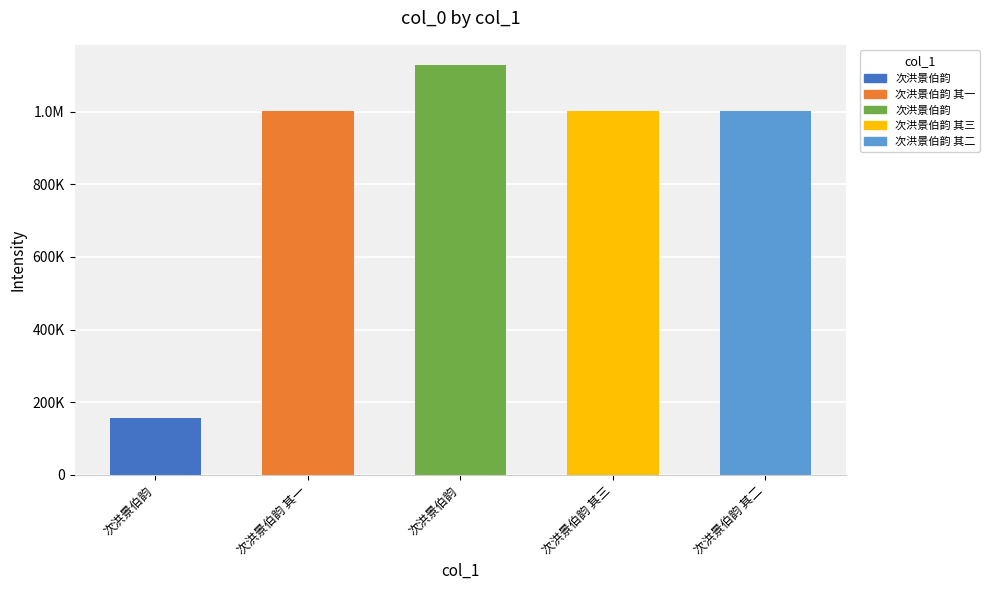

What is the change in value from 次洪景伯韵 to 次洪景伯韵 其三?

-124803